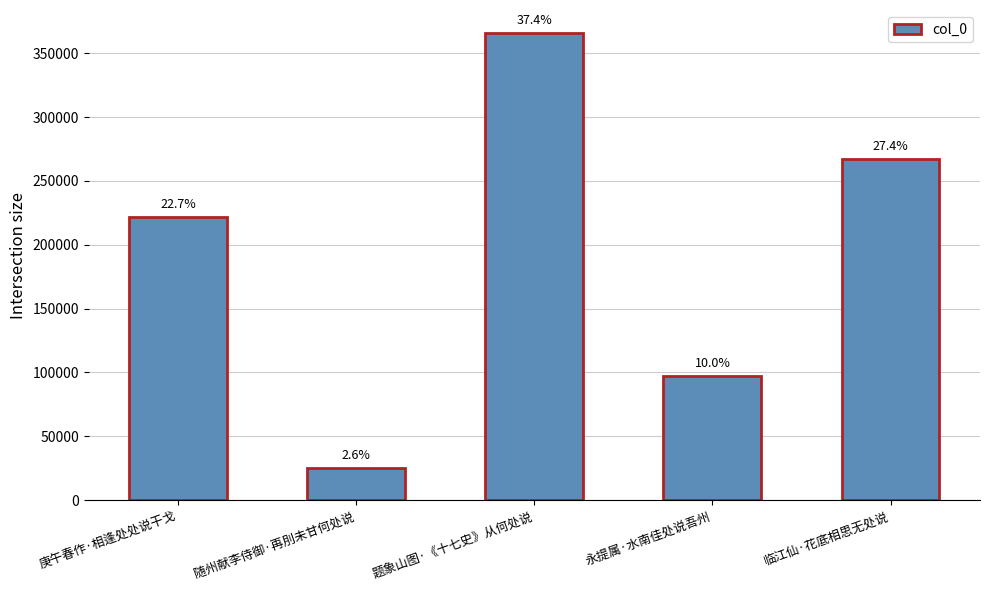

Are the bars horizontal?

No